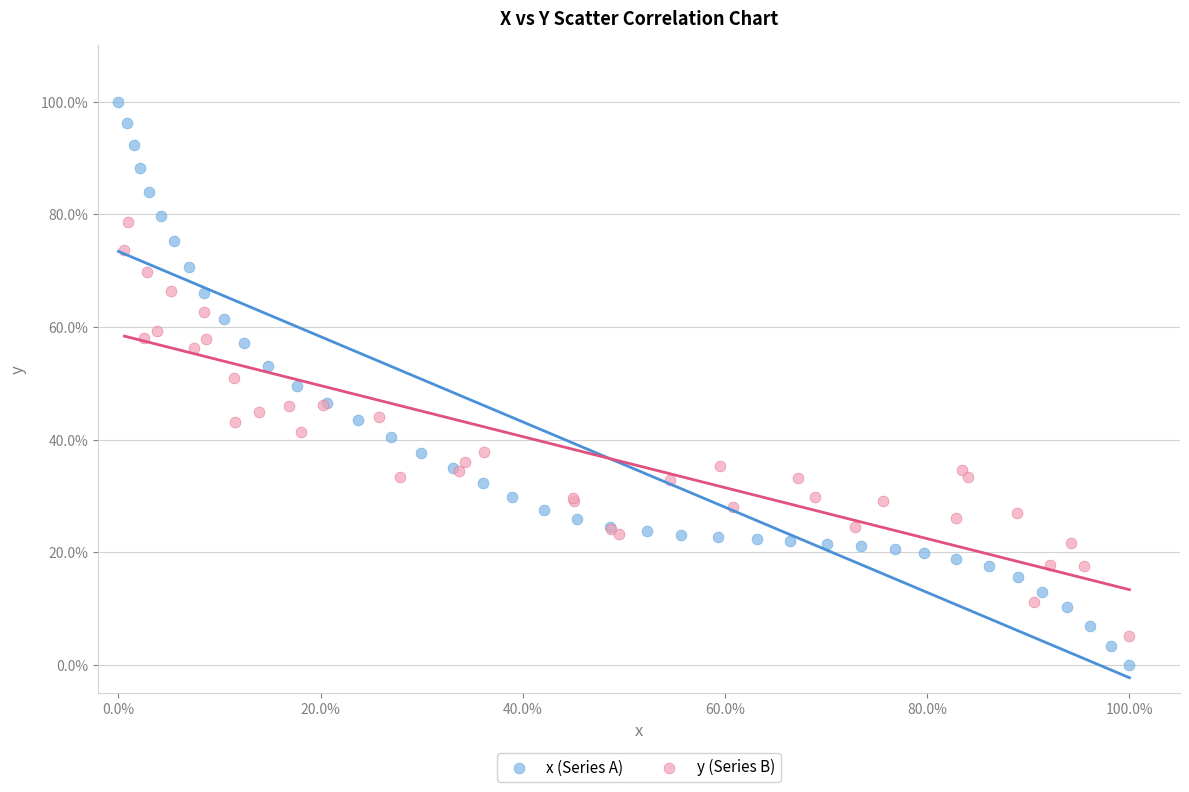

Which series contains the lowest Y value?

x (Series A)